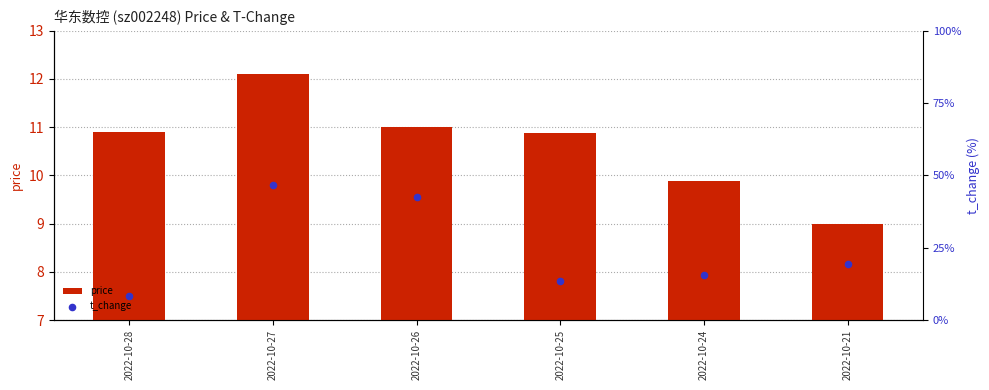

At which category is the sum across all series the highest?

2022-10-27